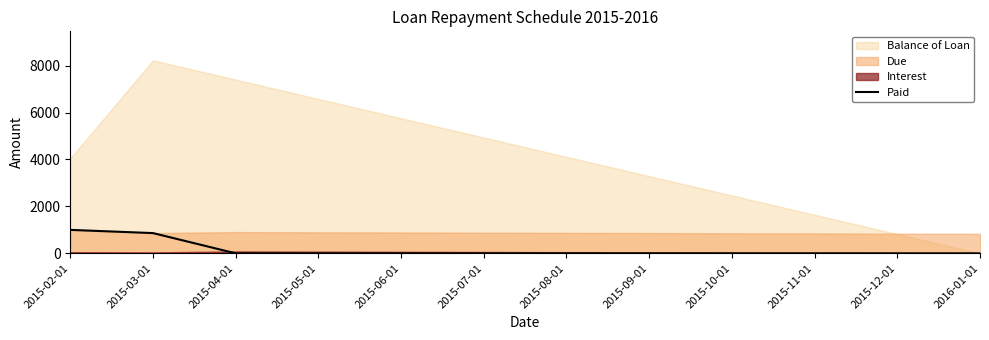

Rank the categories by value from lowest to highest.

2015-04-01, 2015-05-01, 2015-06-01, 2015-07-01, 2015-08-01, 2015-09-01, 2015-10-01, 2015-11-01, 2015-12-01, 2016-01-01, 2015-03-01, 2015-02-01